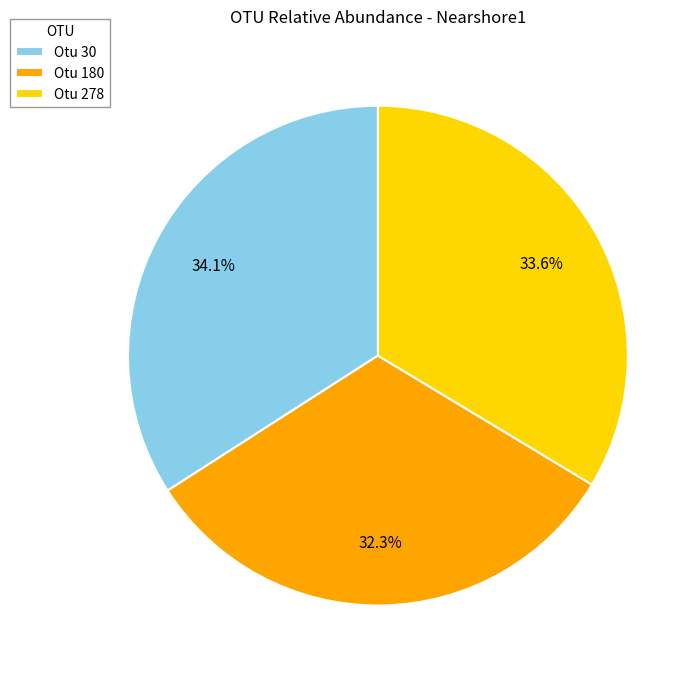

What is the smallest slice in the pie chart?

Otu 180